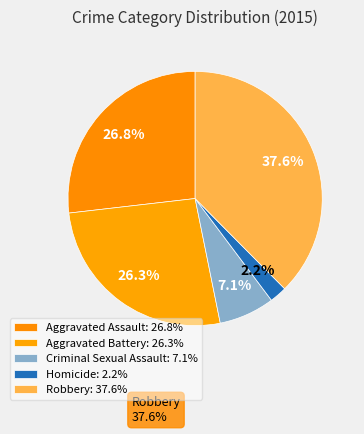

Which slice is the largest?

Robbery